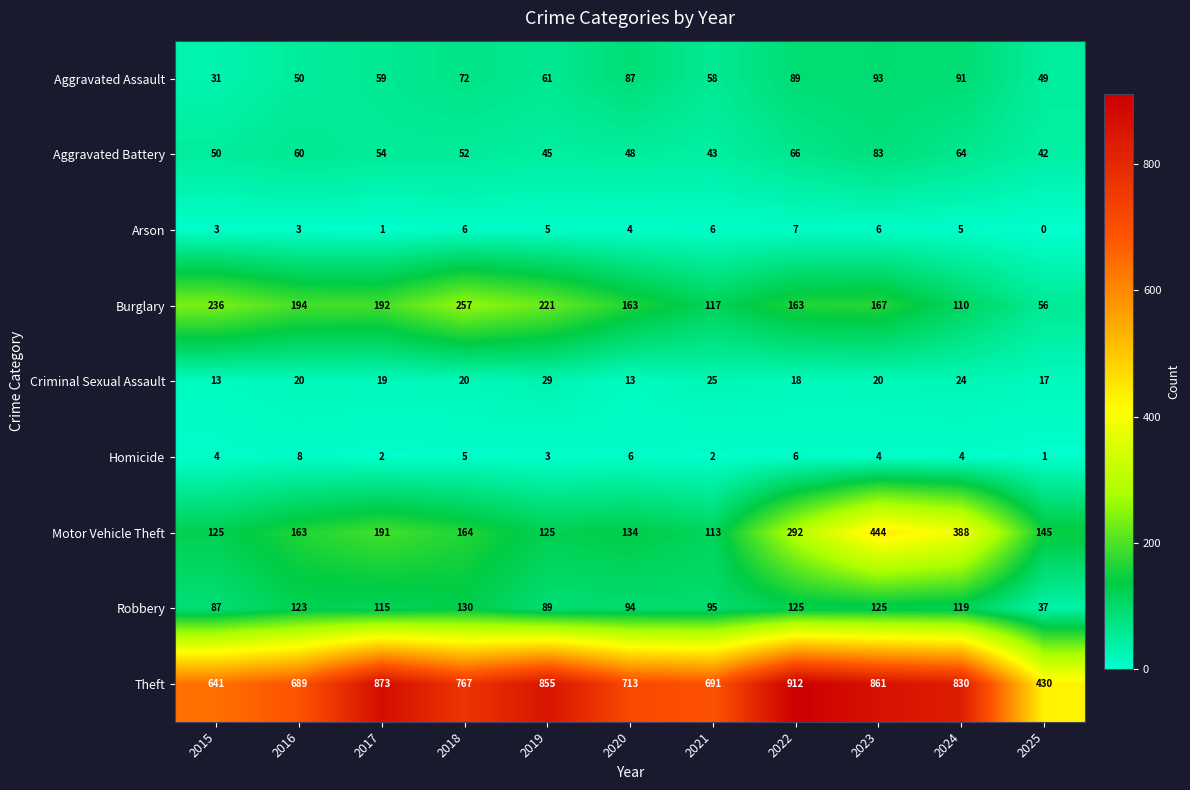

What is the difference between the highest and lowest values at 2020?

709